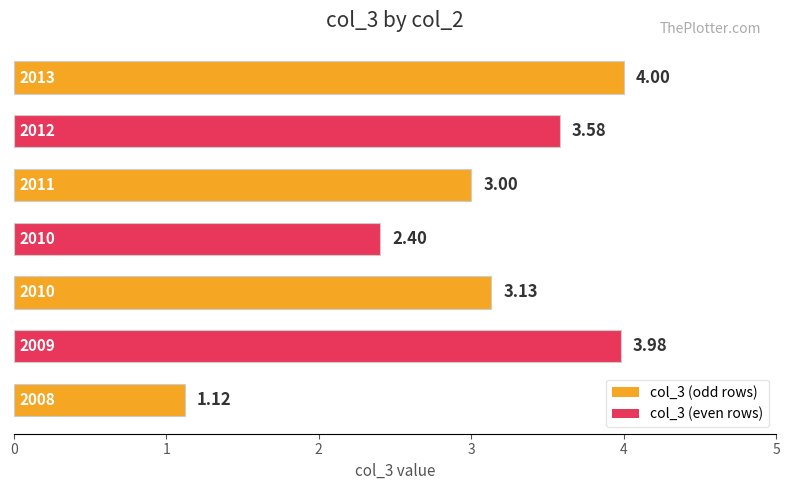

What is the average value?

3.0